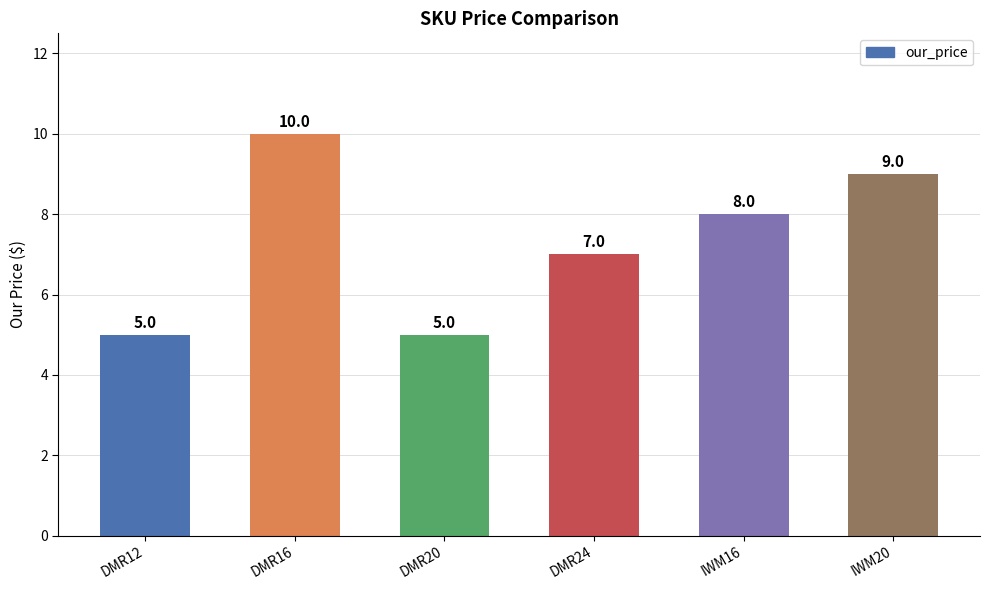

How many data points does each series have?

6